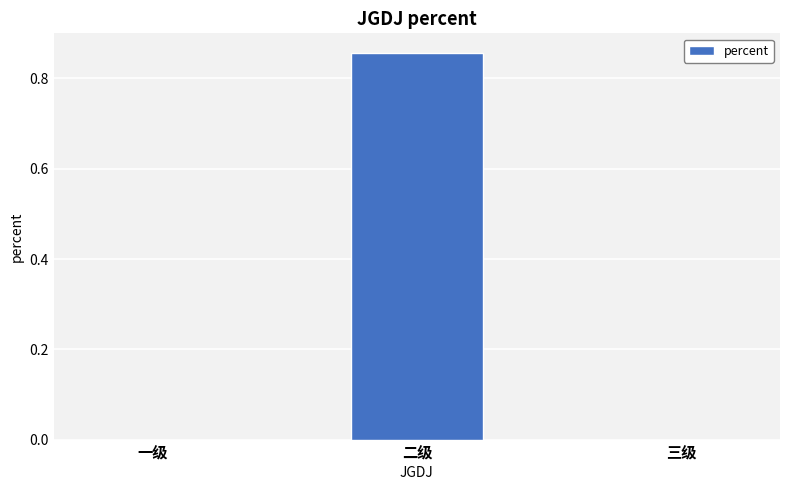

Between 三级 and 二级, which is larger?

二级